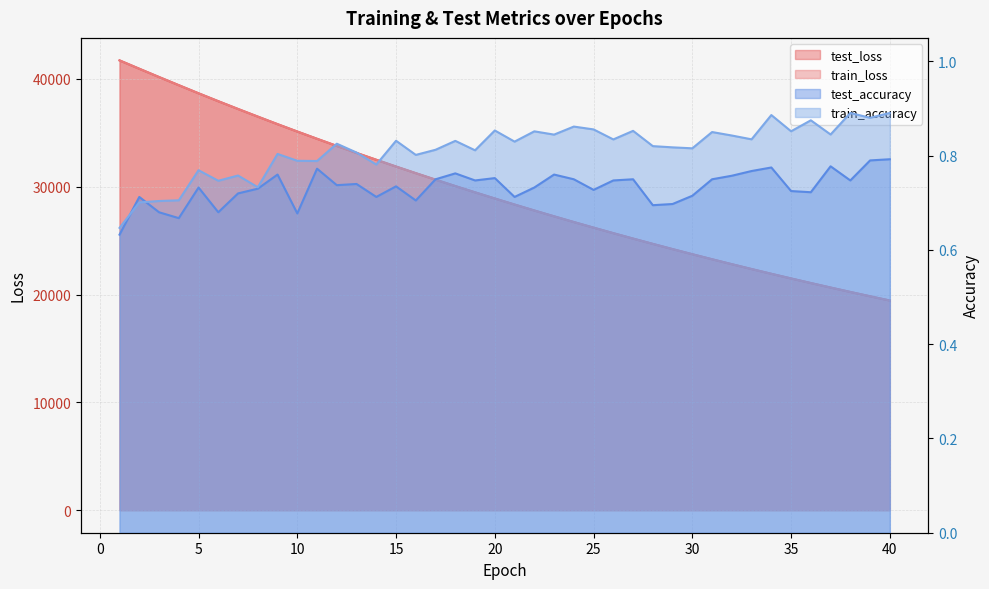

Which series has the largest range (max minus min)?

train_loss